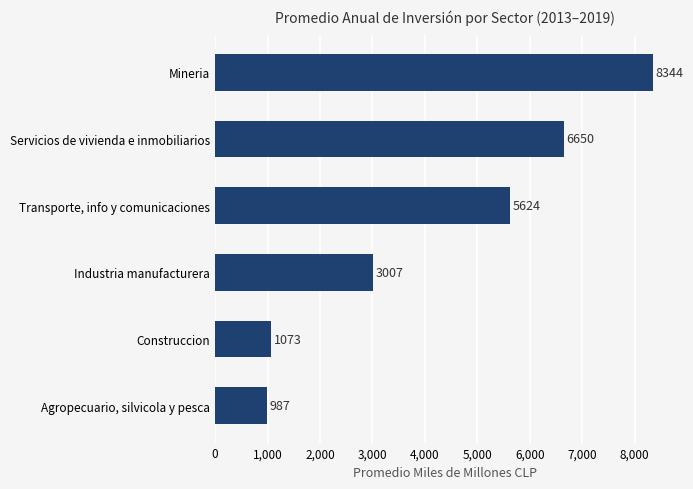

What is the difference between the second highest and second lowest values?

5576.6